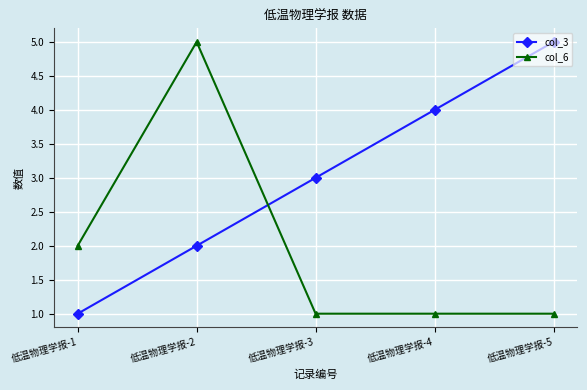

How many values in the col_3 series are below 3?

2